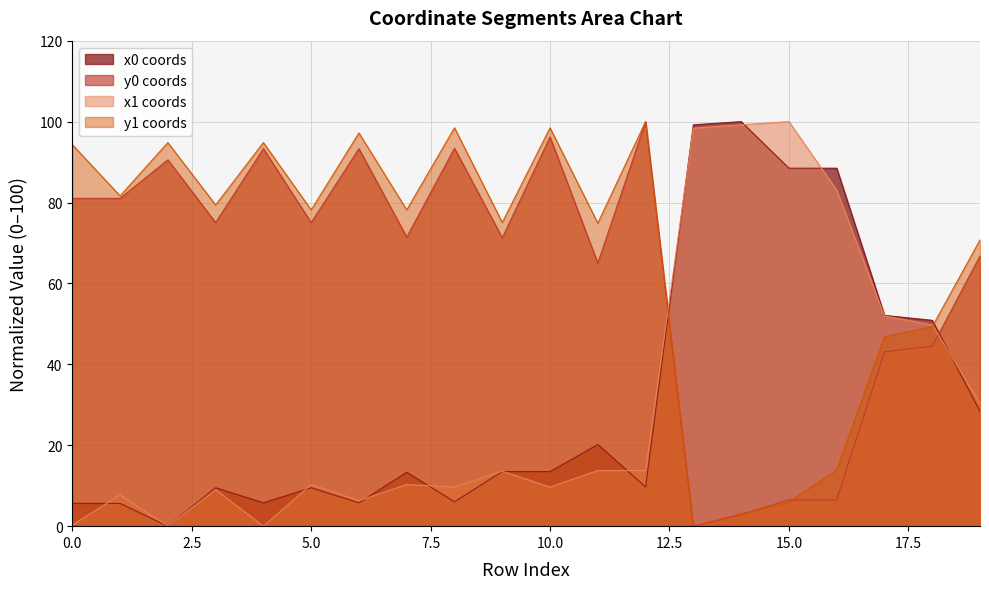

True or false: x0 and y0 intersect in this chart.

True